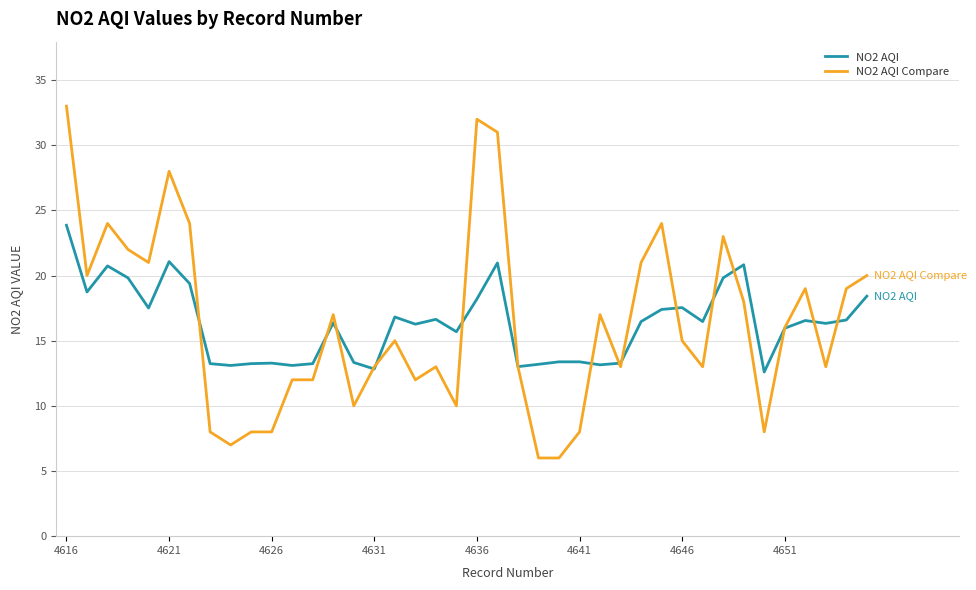

What is the minimum value for NO2 AQI Compare?

6.0